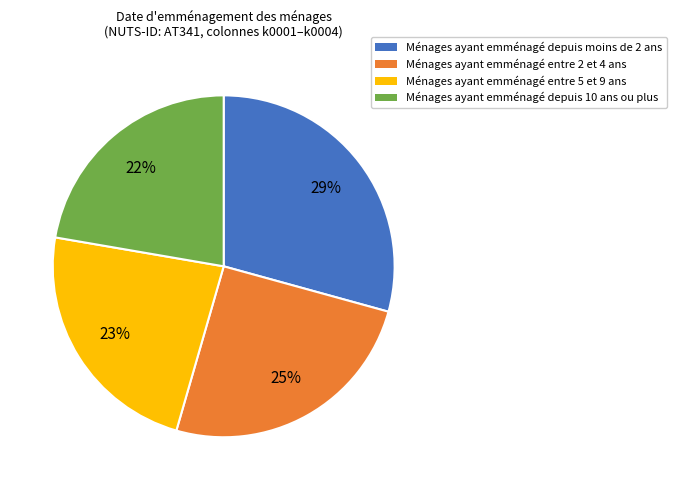

Which category has the smallest portion of the pie?

Ménages ayant emménagé depuis 10 ans ou plus